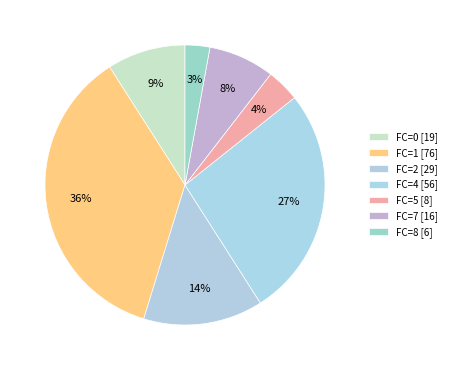

Combined, do FC=2 and FC=5 account for over 50%?

No